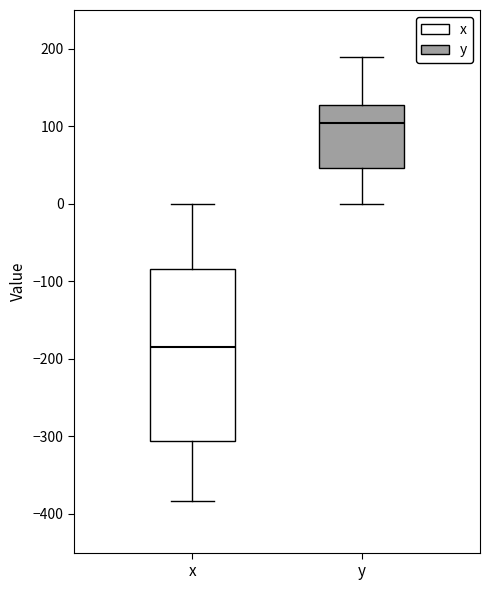

Where does the median line of the box for x sit on the y-axis? The values are not printed on the chart, so give them approximately, as read against the axis.

-180